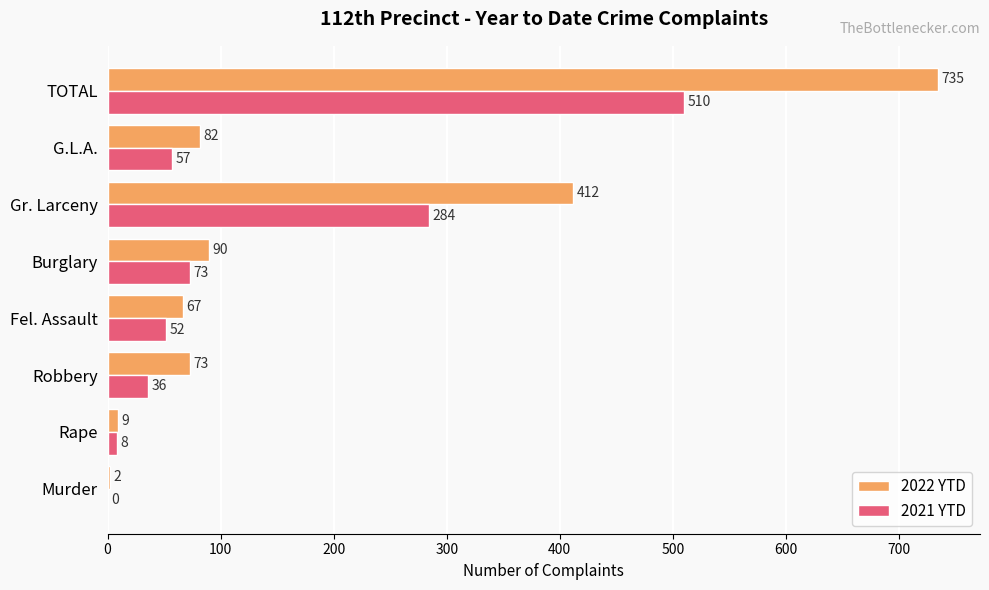

The 2021 YTD series shows 472 at Gr. Larceny. True or false?

False